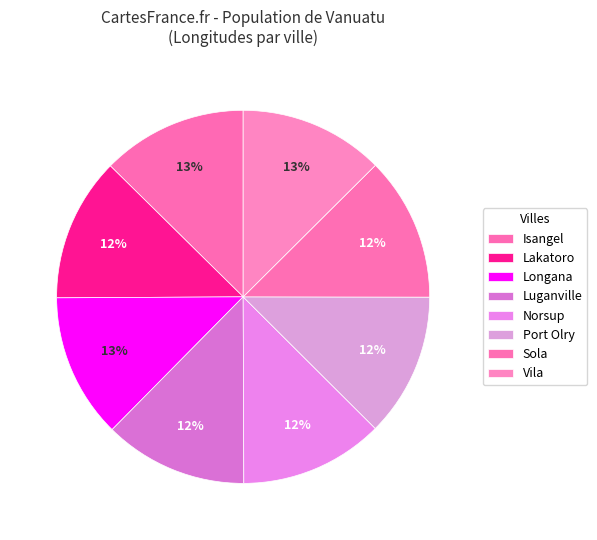

What percentage is the Vila slice, to the nearest percent?

13%